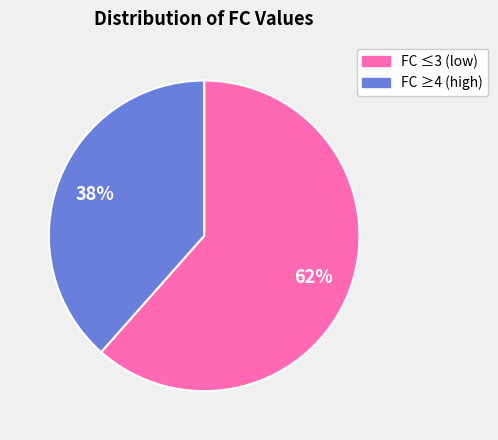

Is there a majority slice in this chart?

Yes